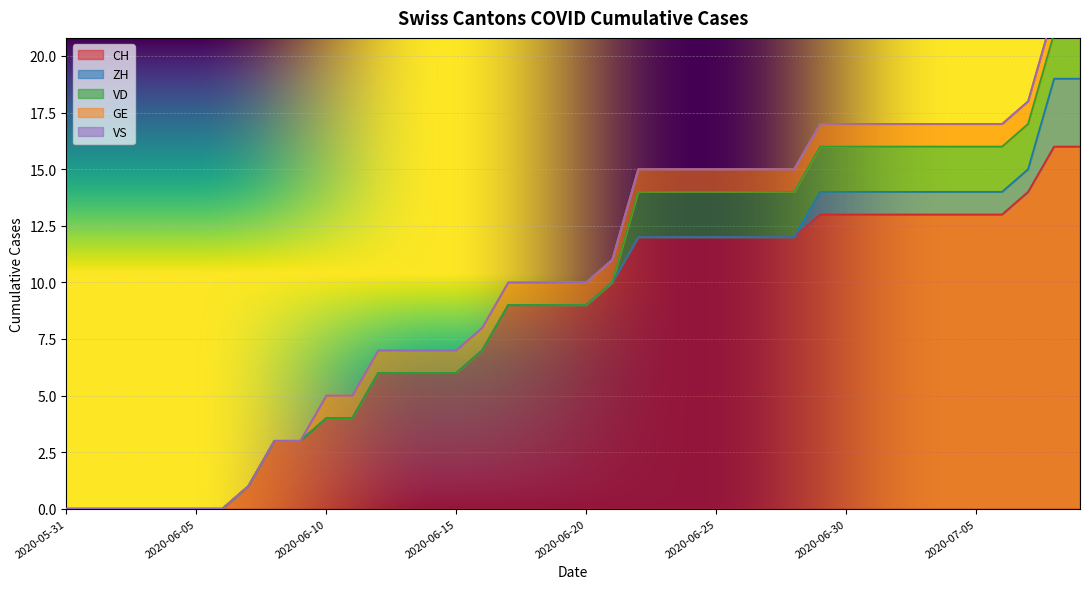

Which series has the widest spread of values?

CH